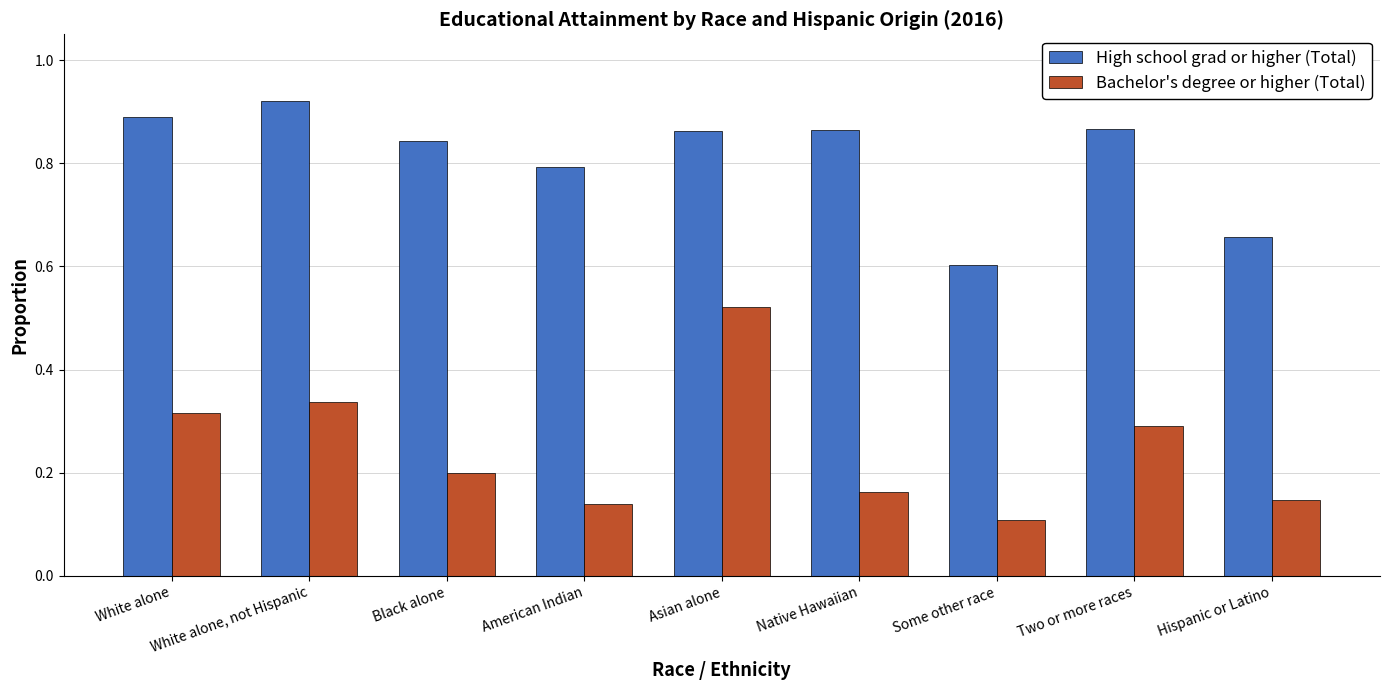

What is the sum of all High school grad or higher (Total) values?

7.3